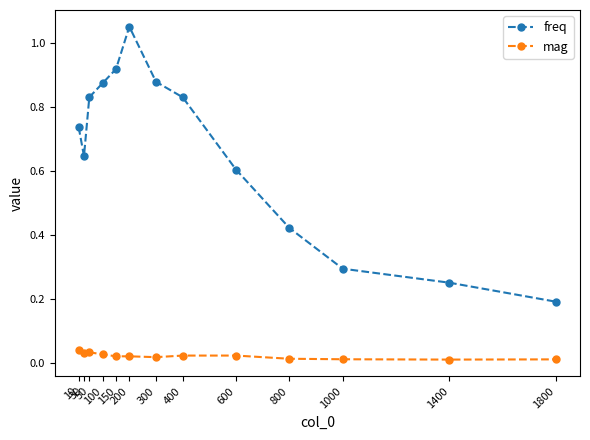

Which series has the largest total across all categories?

freq